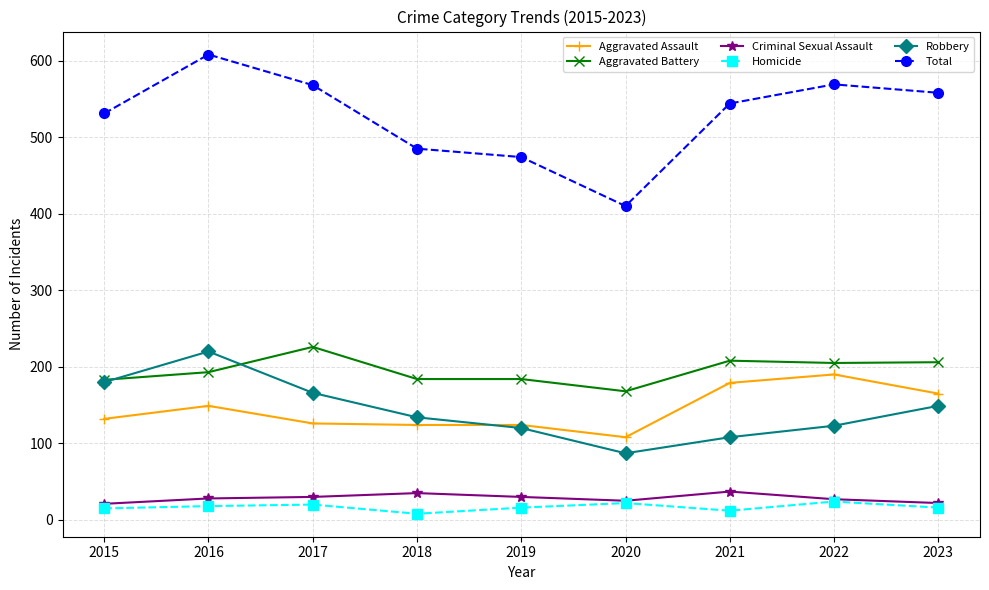

True or false: Total and Homicide intersect in this chart.

False